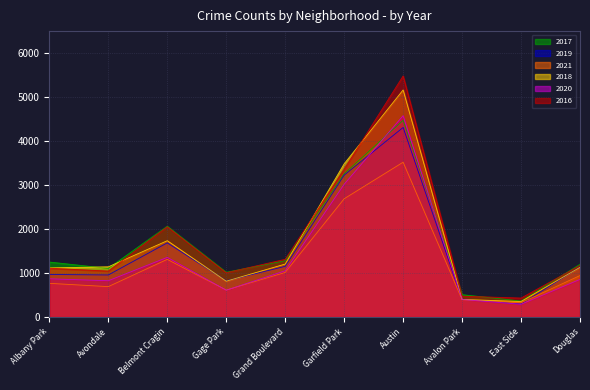

After their last crossing, which series has the higher values: 2018 or 2019?

2019